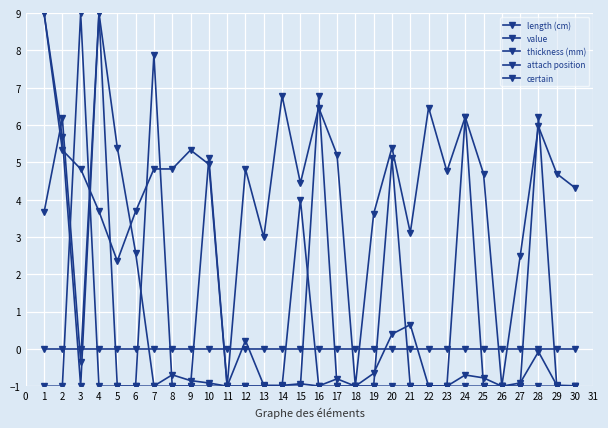

Where is the first local maximum for thickness (mm)?

4